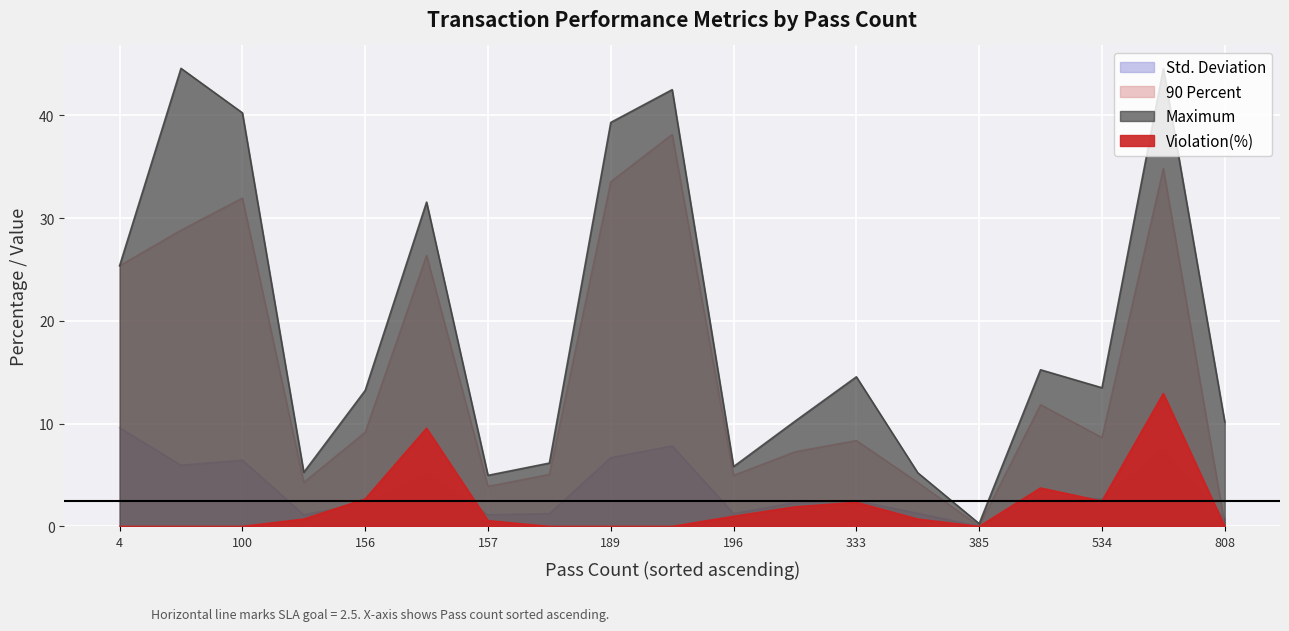

True or false: Maximum has more than 0 interior local peaks.

True